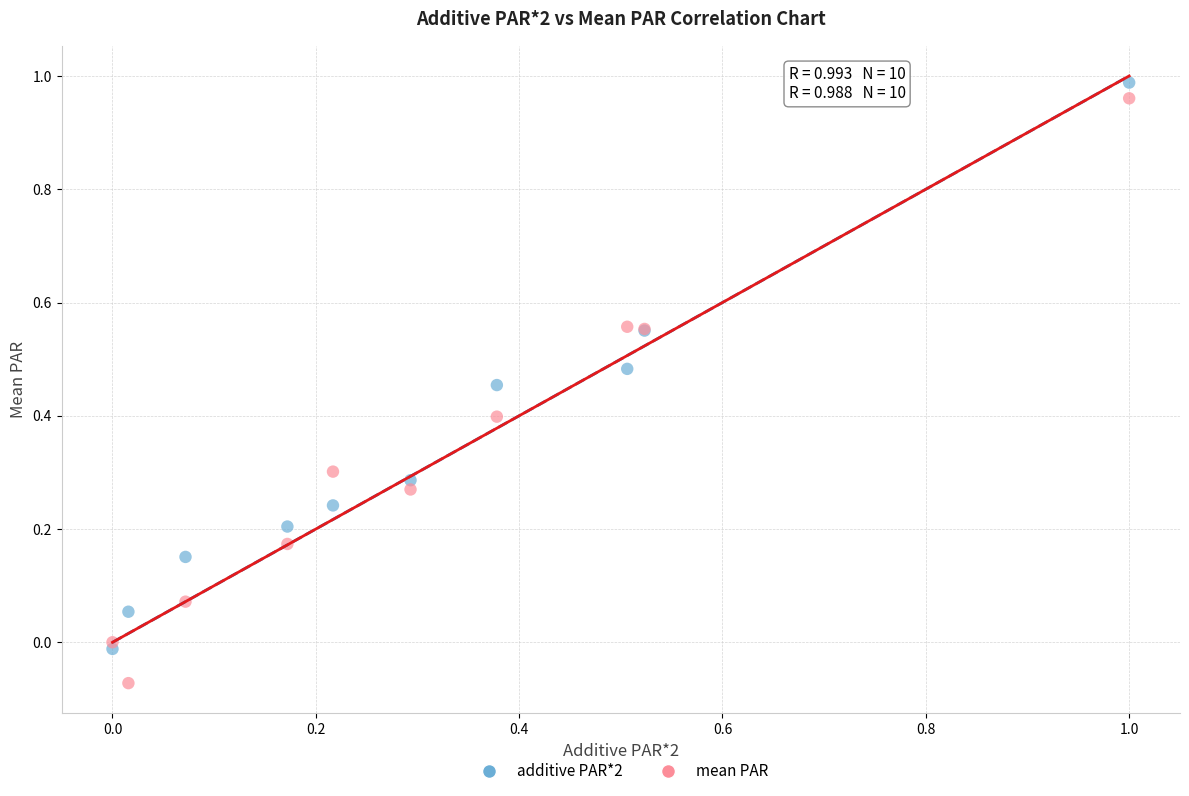

Which series reaches the minimum Y coordinate?

mean PAR